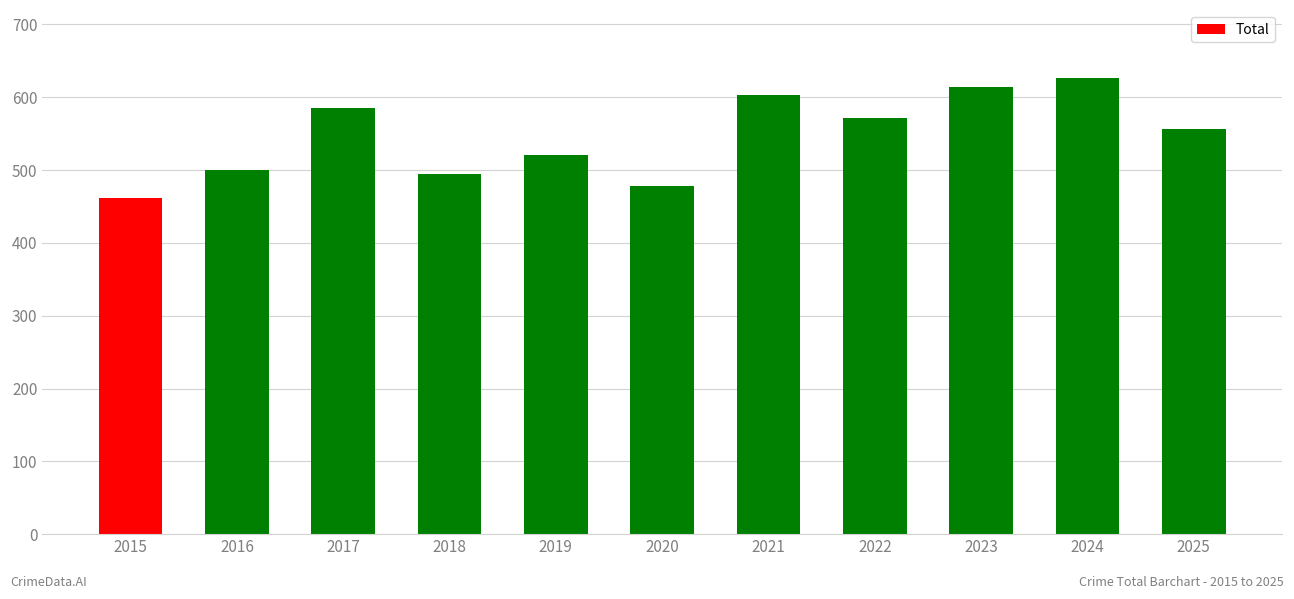

How many bars are there in total?

11